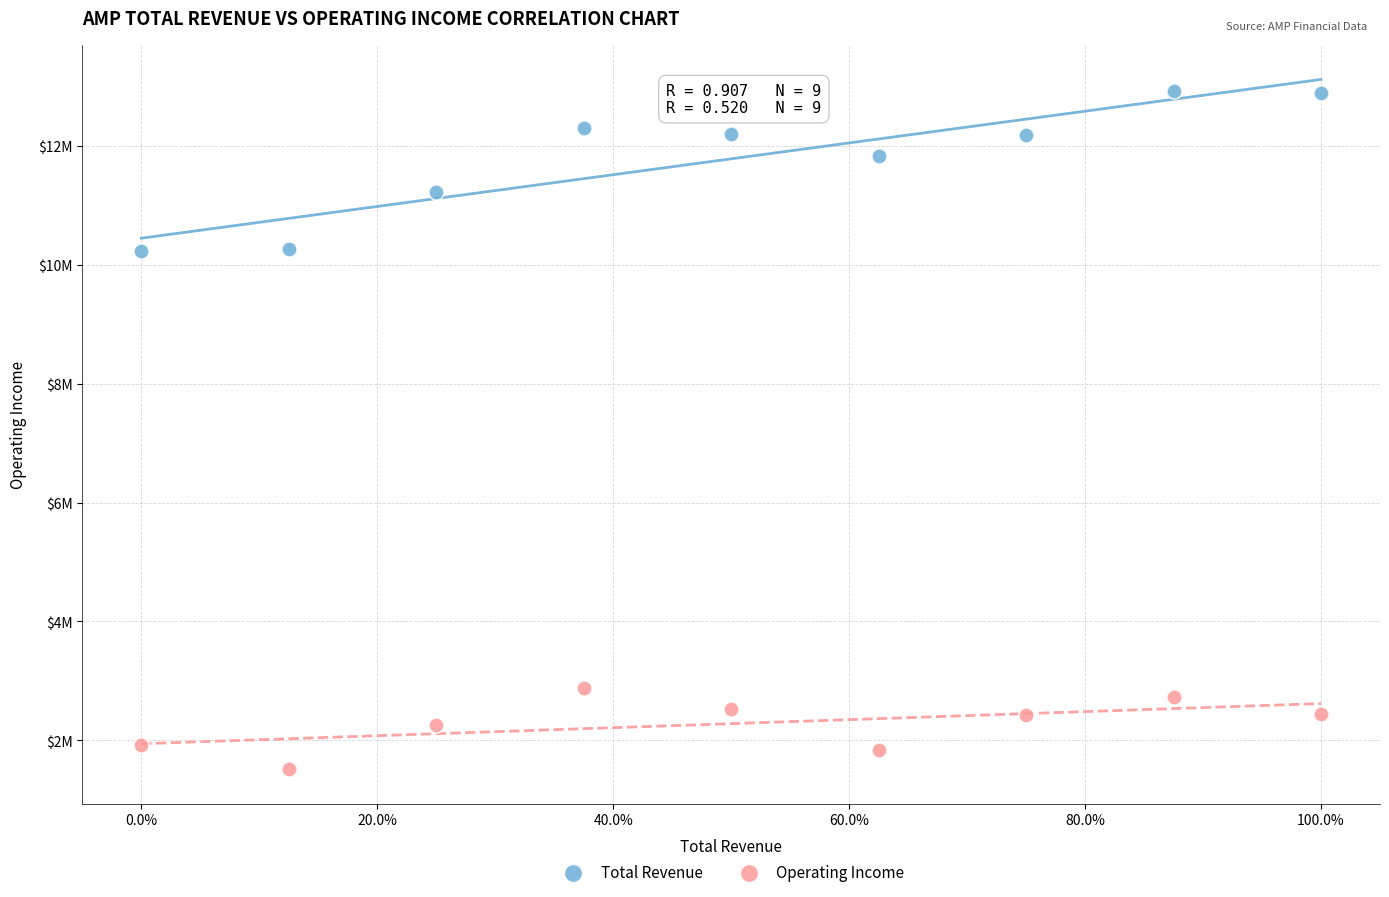

Which series contains the lowest Y value?

Operating Income